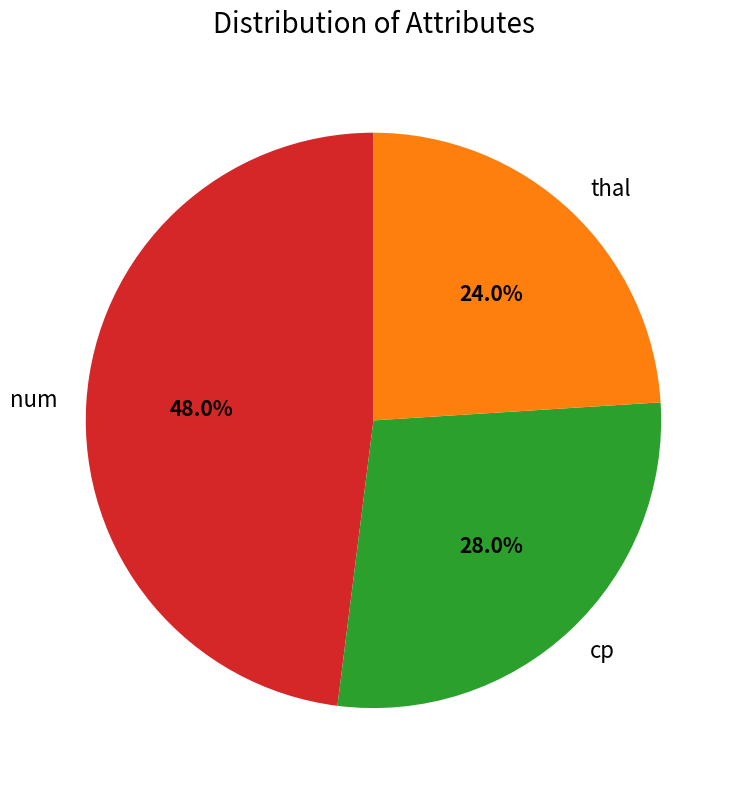

Which category has the biggest portion of the pie?

num